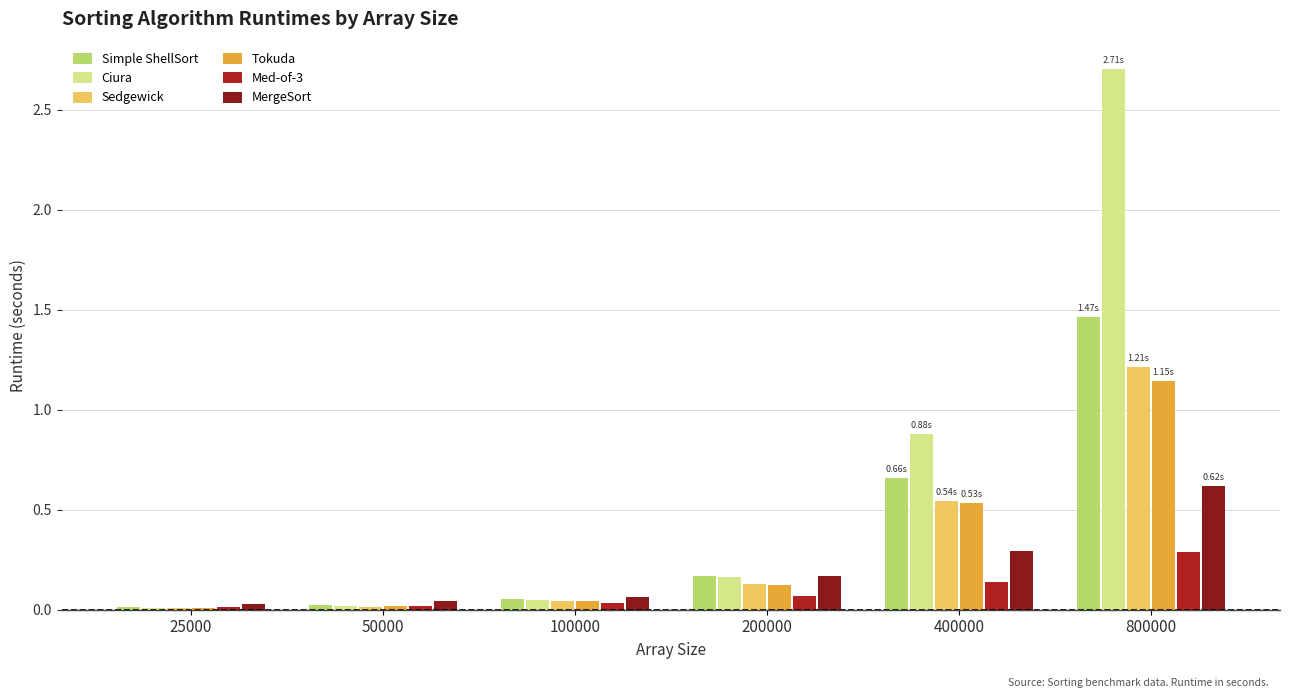

What are all the series names shown in the legend?

Simple ShellSort, Ciura, Sedgewick, Tokuda, Med-of-3, MergeSort